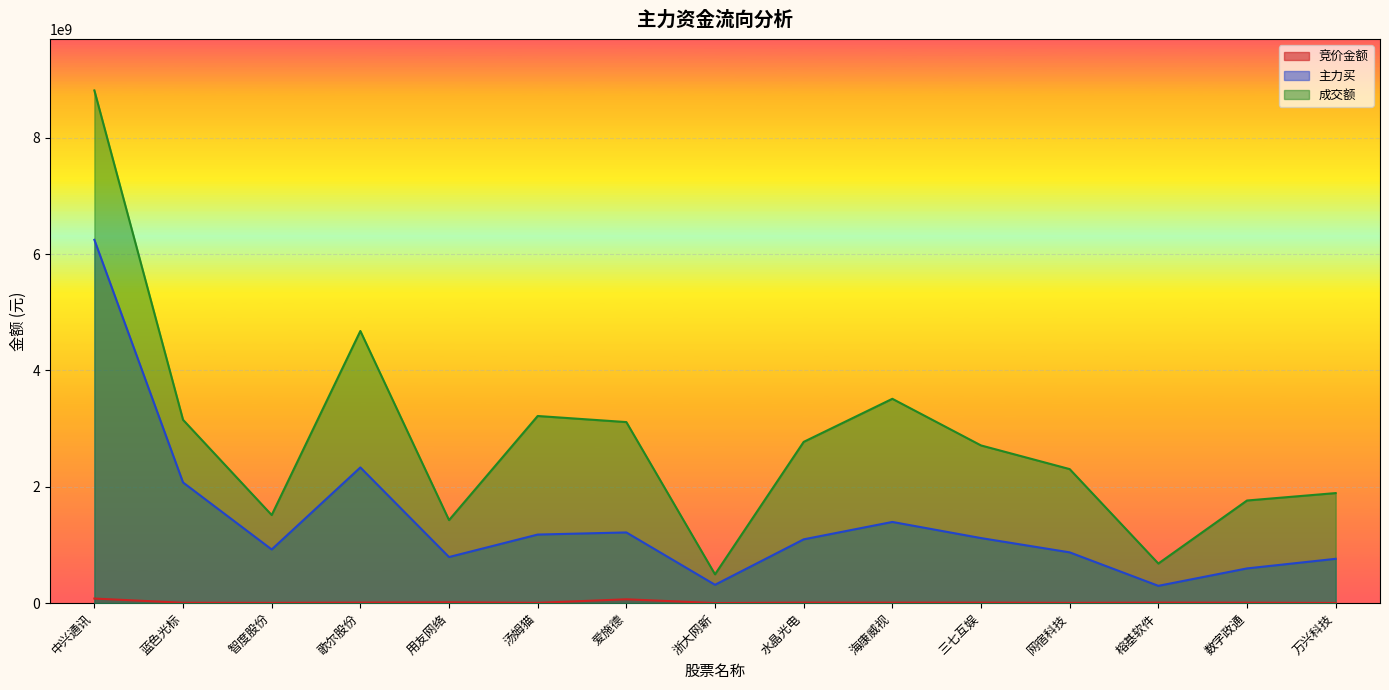

What is the value of the 成交额 point at the 1st from the left?

8812997769